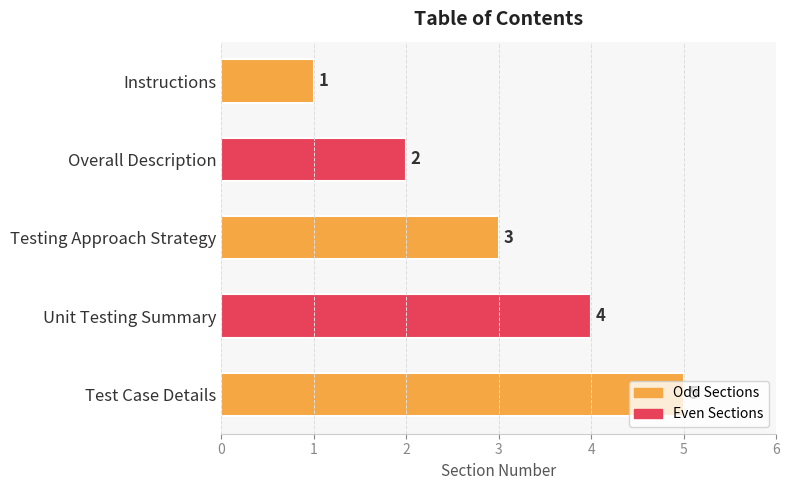

What is the change in value from Instructions to Overall Description?

+1